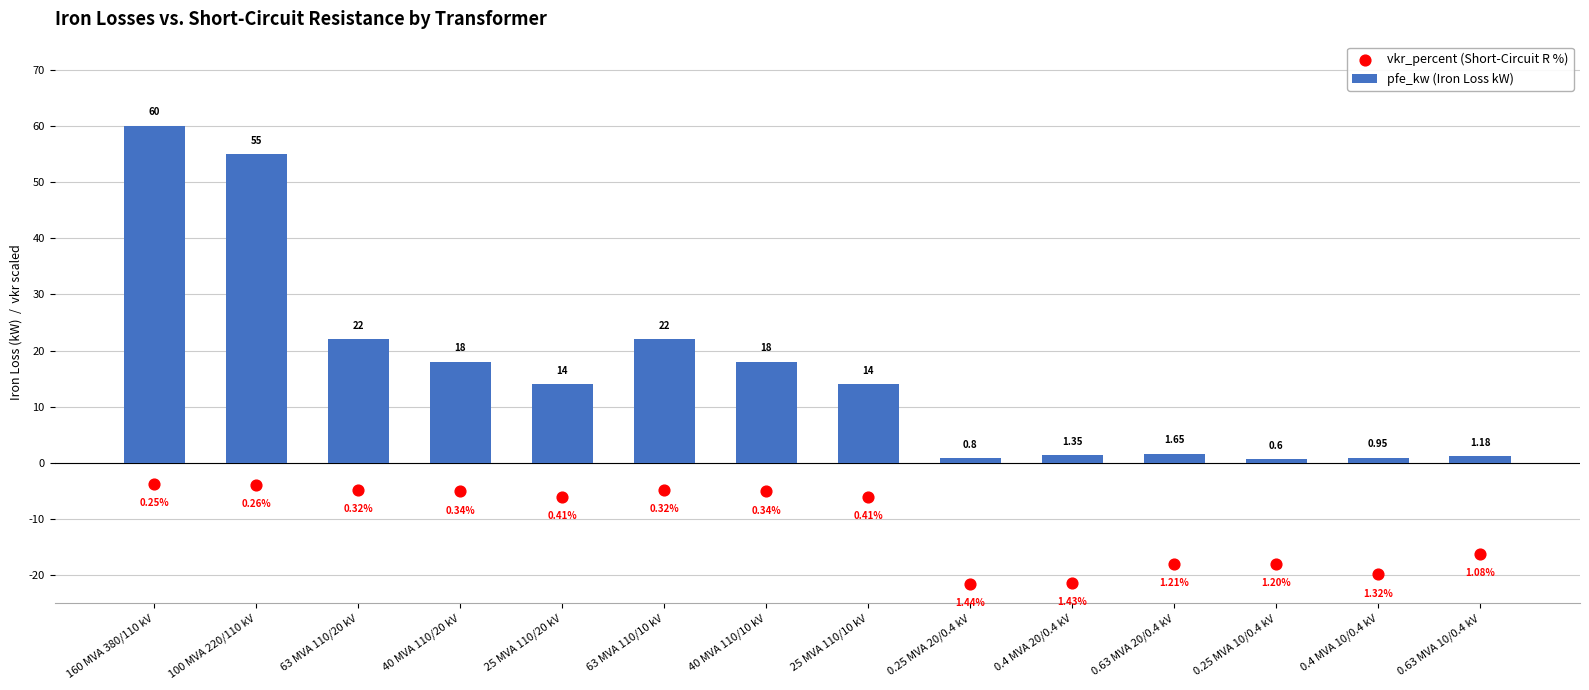

Which series has the largest total across all categories?

pfe_kw (Iron Loss kW)